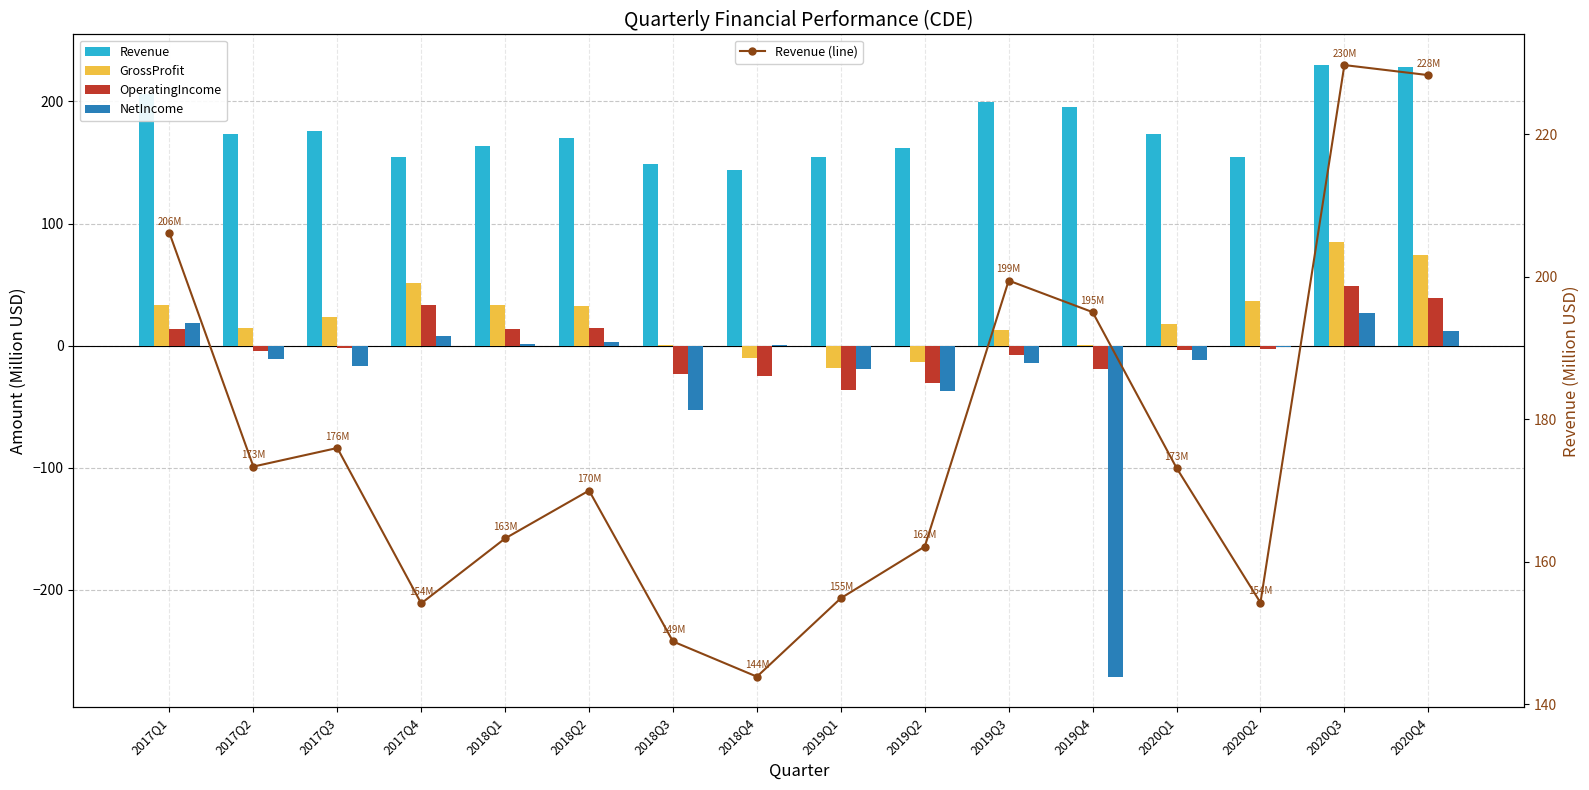

How many values in NetIncome are below zero?

9